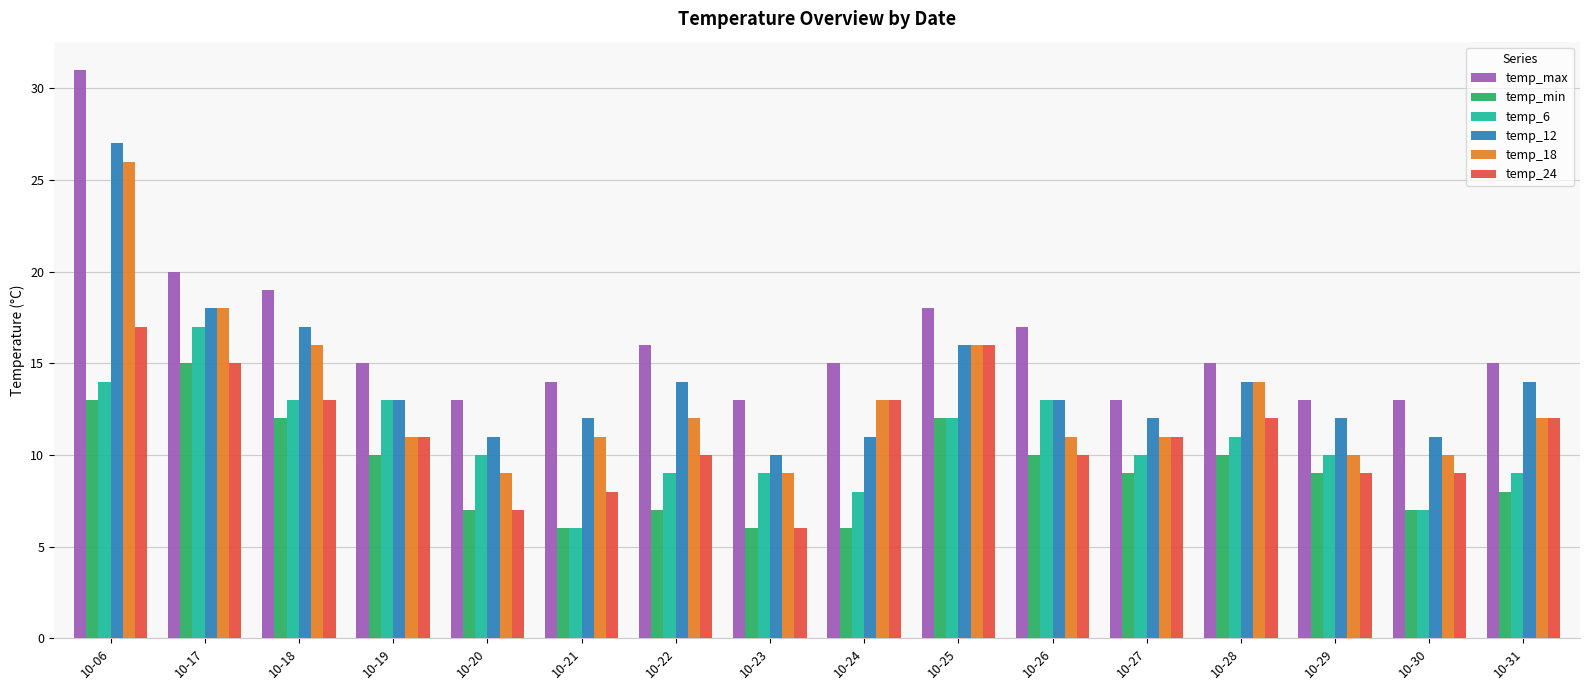

Which series changed the most between 10-17 and 10-19?

temp_18